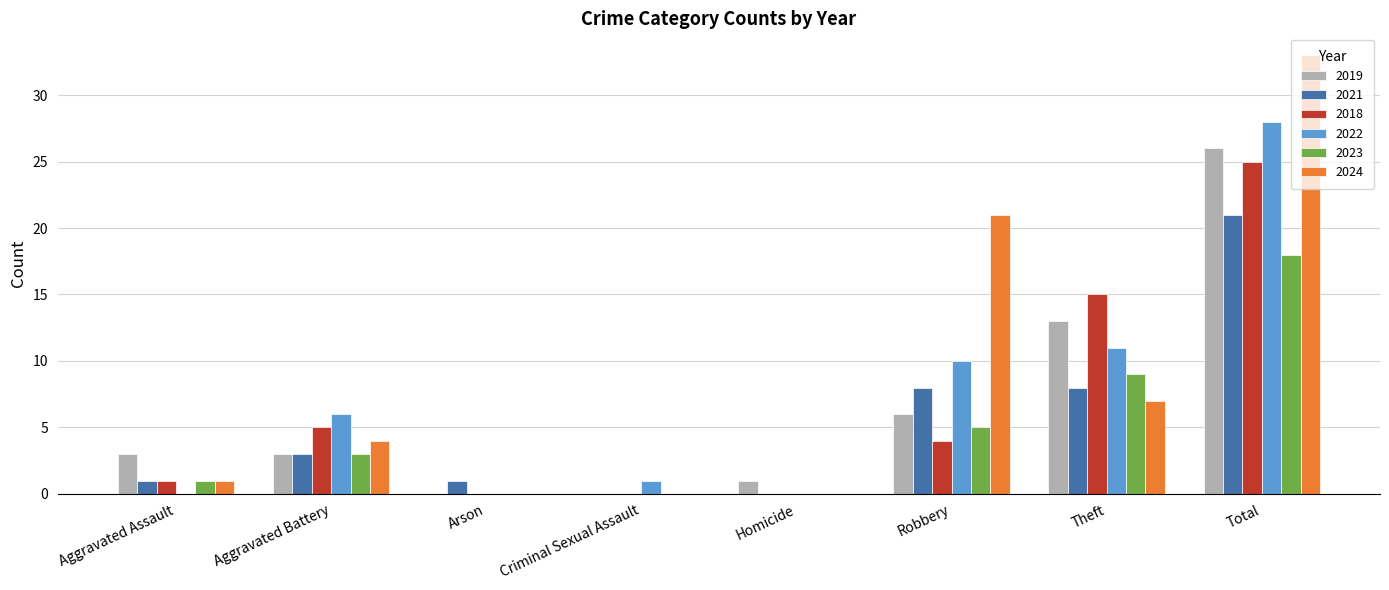

Which series changed the most between Homicide and Total?

2024